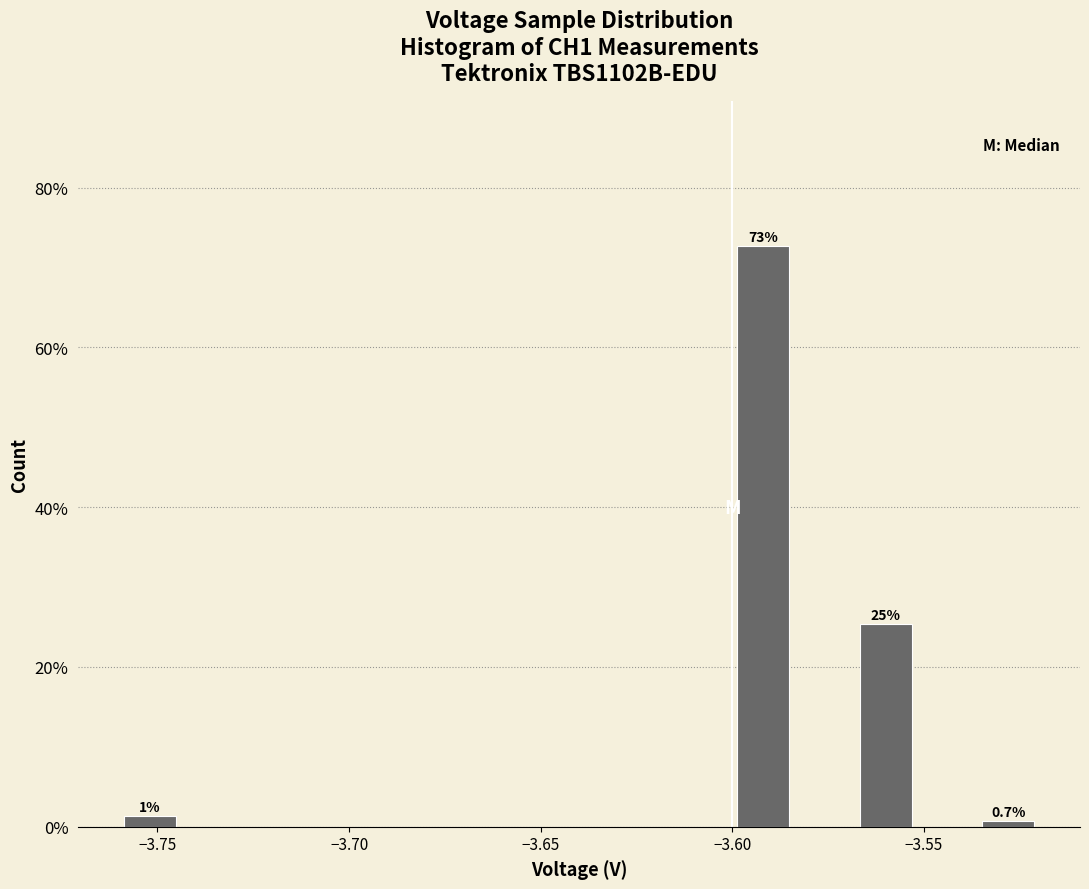

Around what value on the x-axis is the tallest bar? Give the approximate position of its centre, as read against the axis.

-3.590